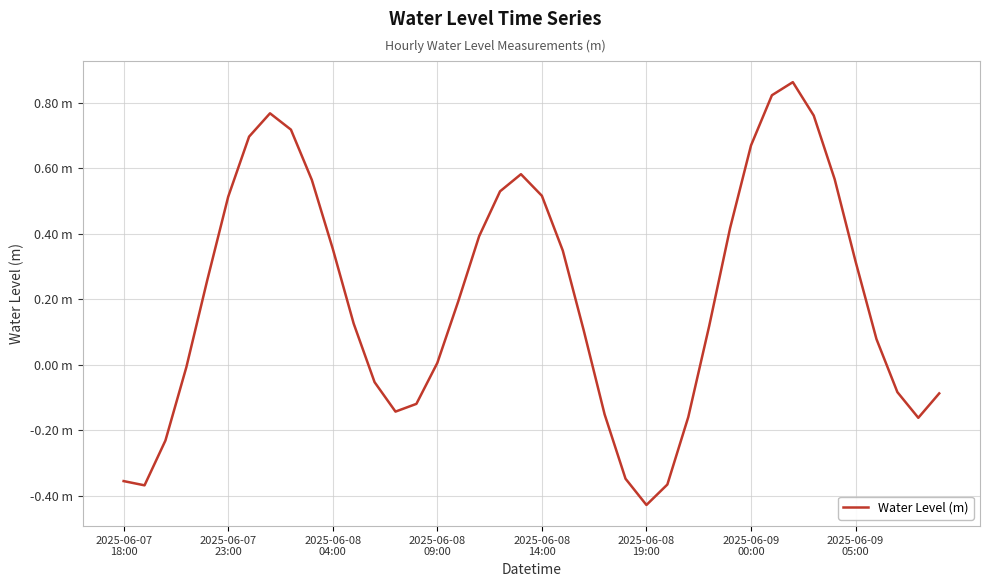

Does the chart display data point markers on the line(s)?

No